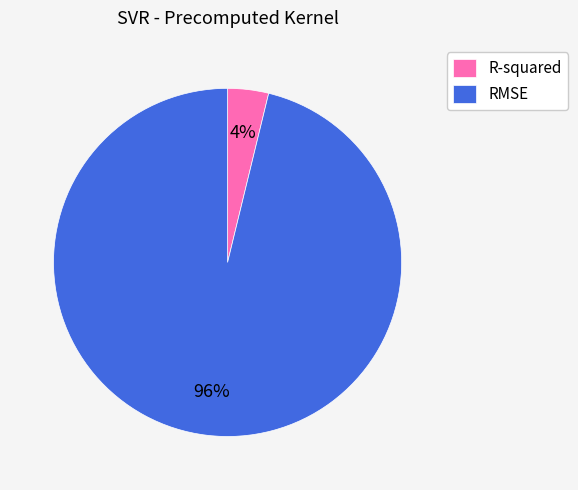

Does any single category account for the majority?

Yes